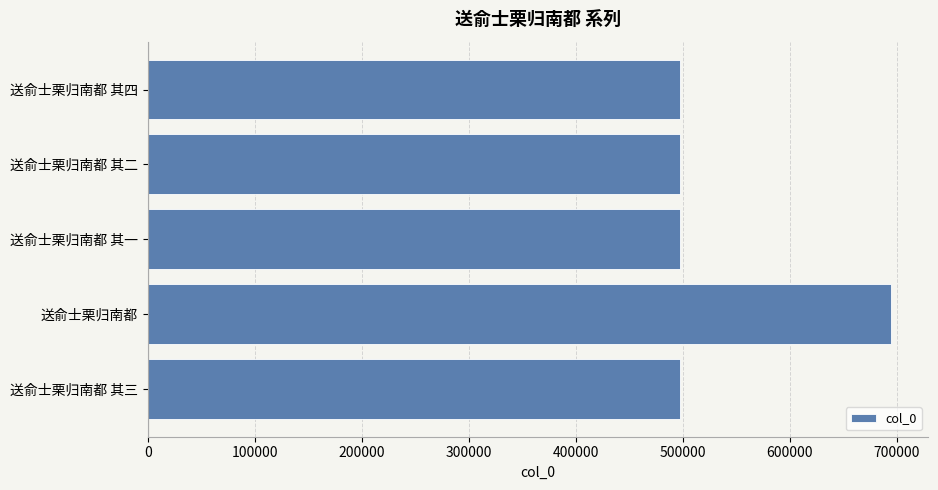

Are the bars grouped side by side (vs. stacked)?

No